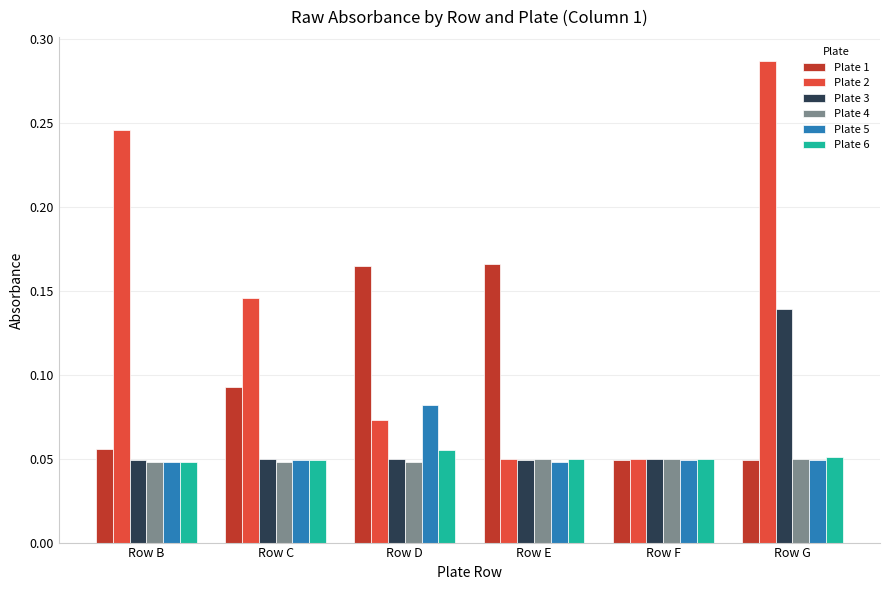

Which label corresponds to the largest value in the chart?

Row G